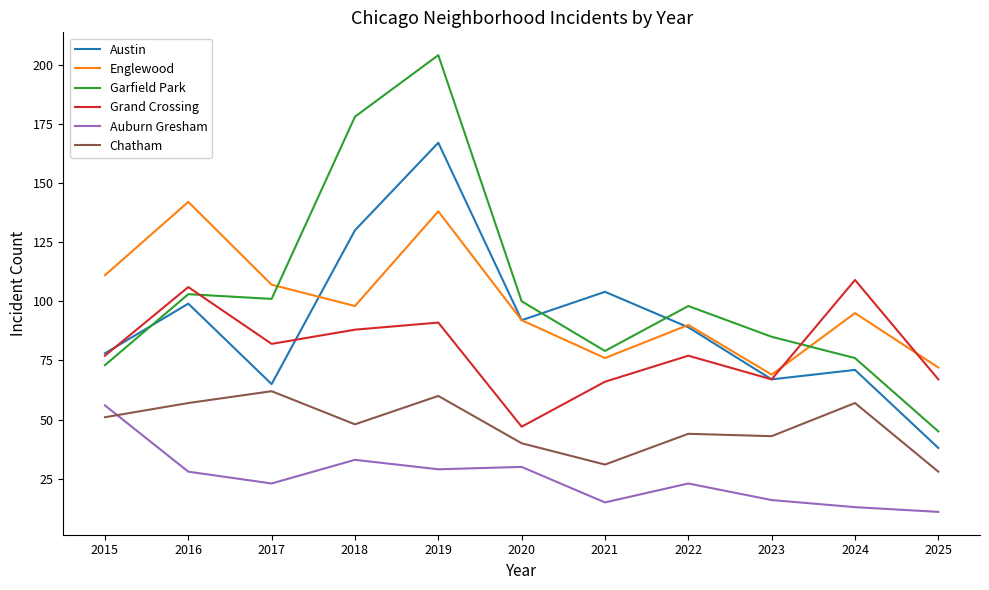

How many values in the Chatham series are below 48?

5